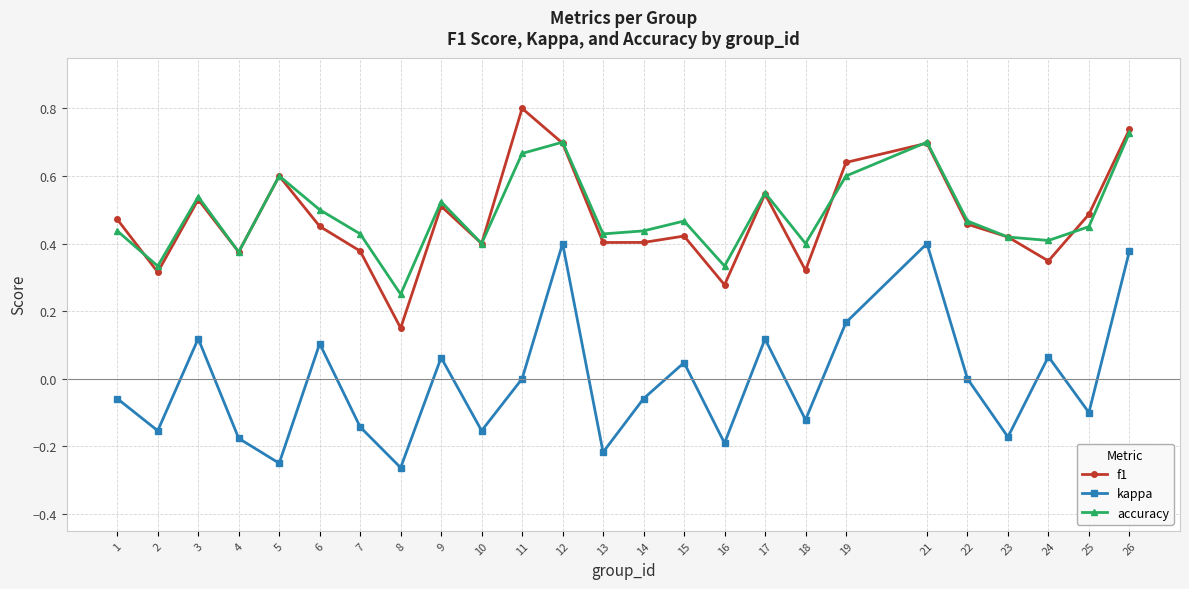

At which category does kappa reach its first local valley?

2